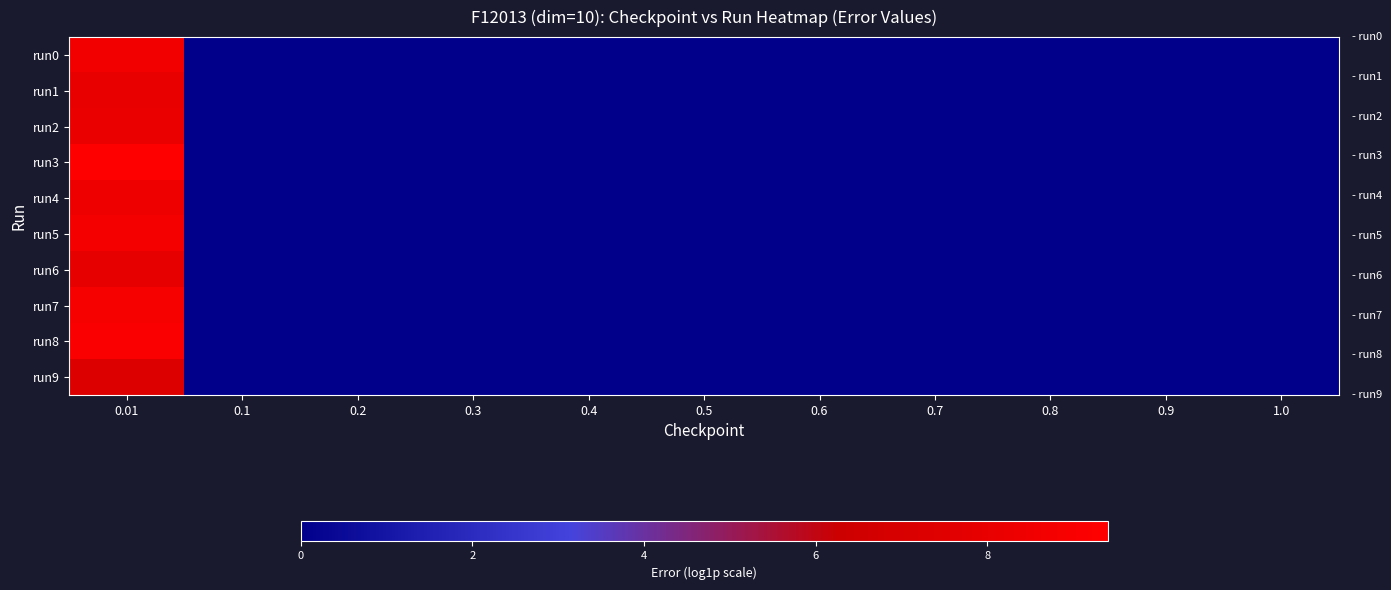

What is the maximum value shown in the chart?

9.4